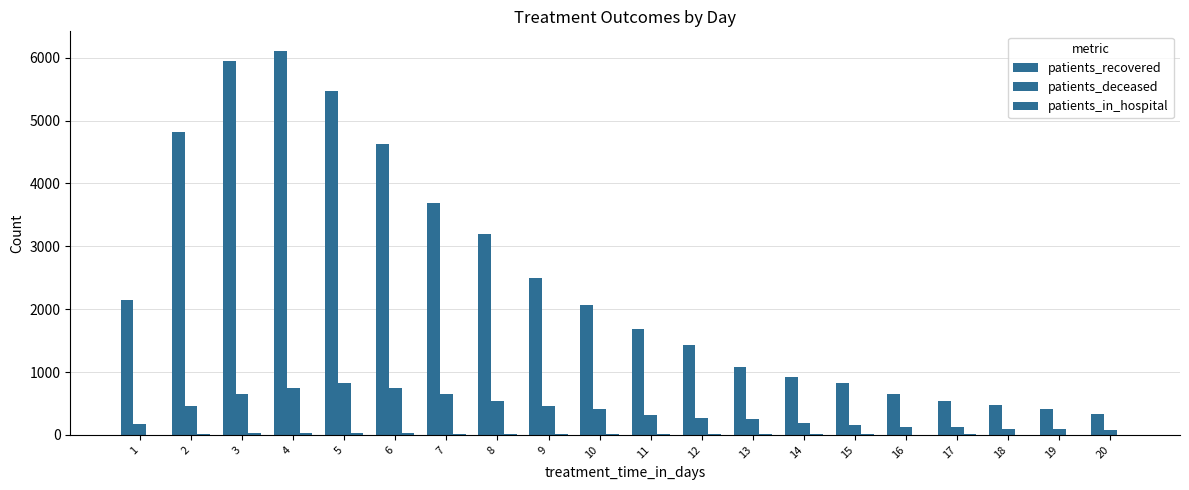

What is the sum of all patients_recovered values?

48883